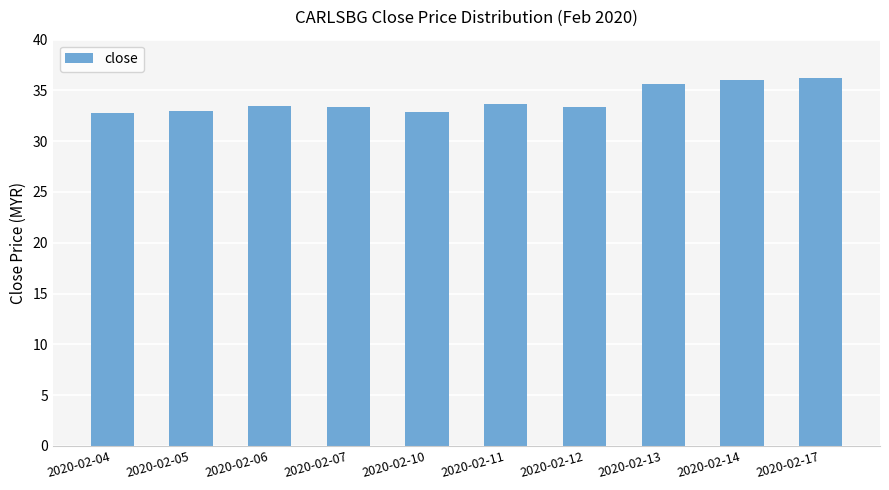

What is the difference between the second highest and minimum values?

3.2